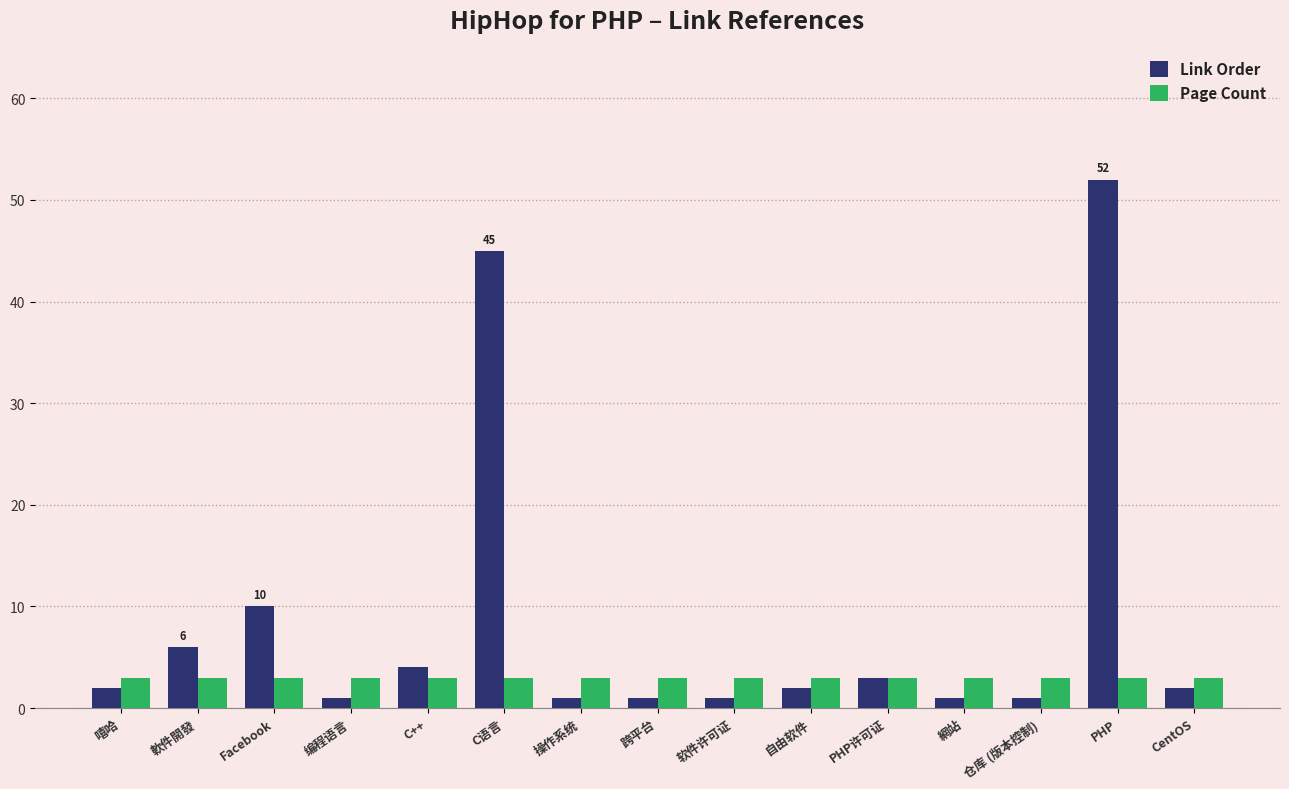

What is the sum of all Page Count values?

45